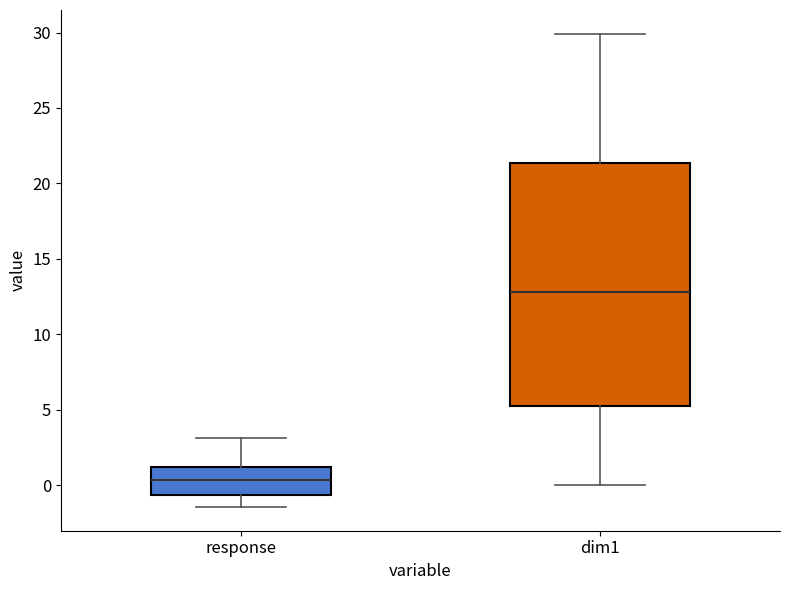

Which box's median line is the highest?

dim1